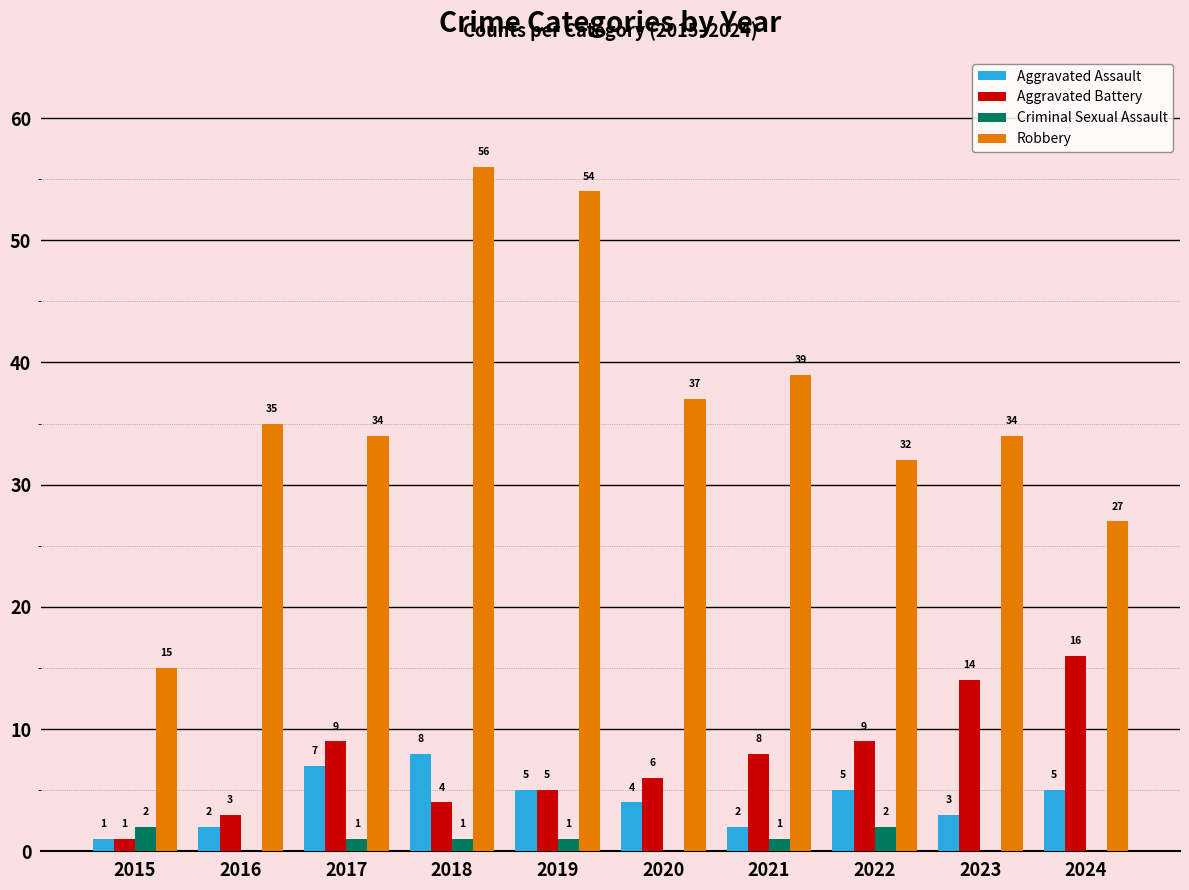

Which series has the widest spread of values?

Robbery